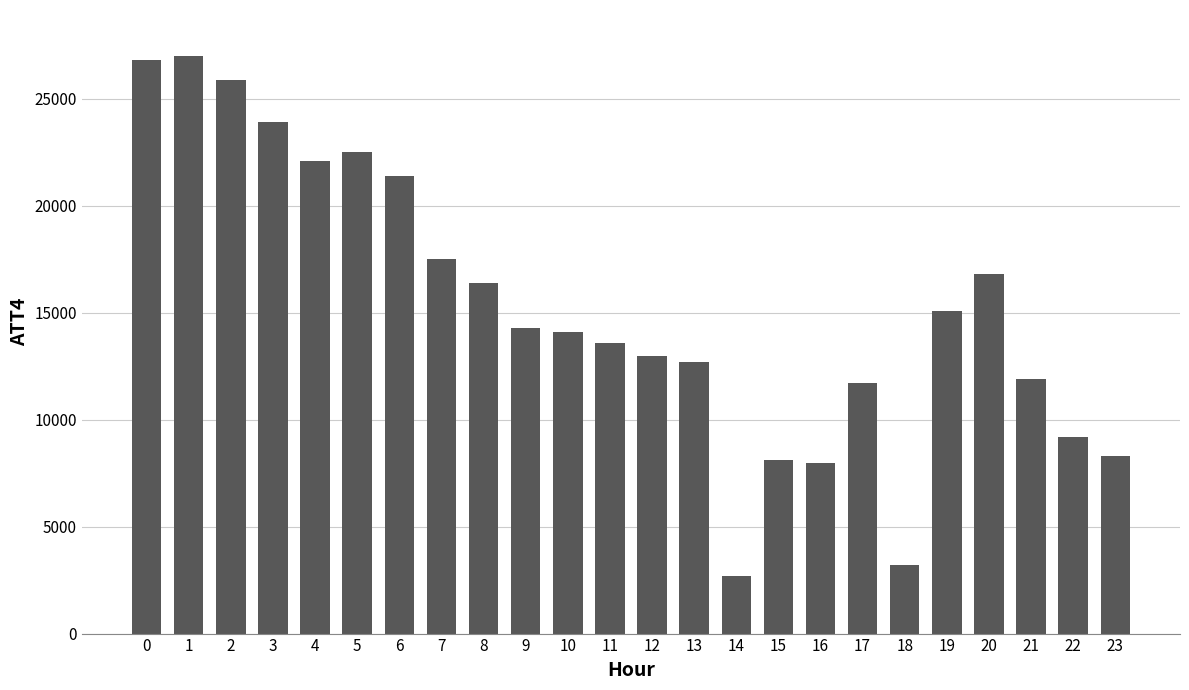

What is the value of the 5th bar from the left?

22100